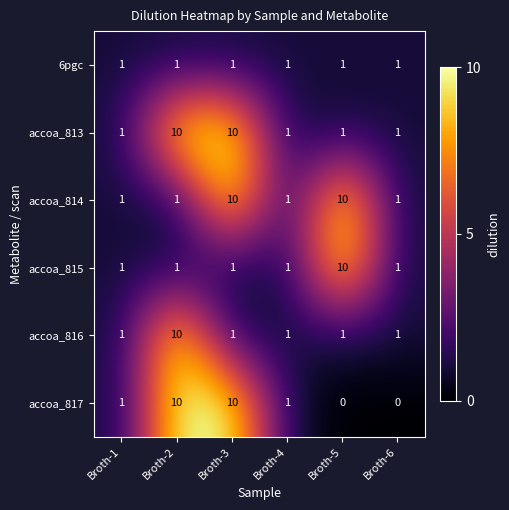

True or false: 6pgc has a value of 1 at Broth-4.

True